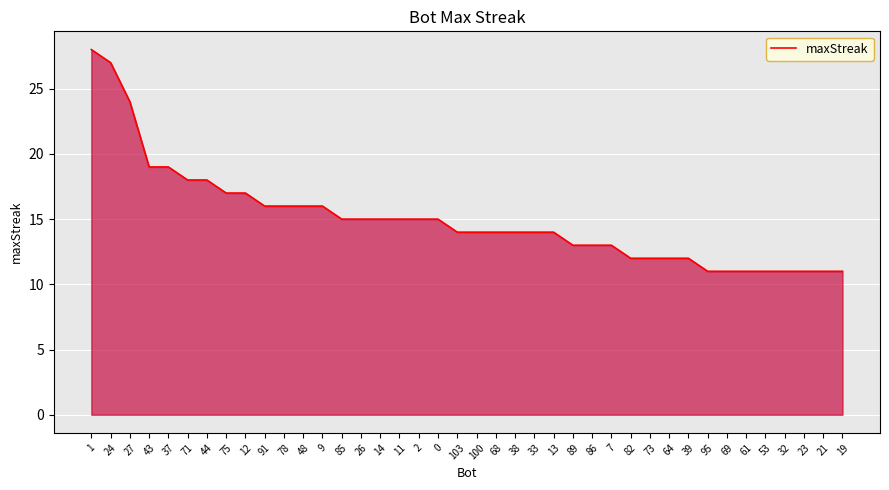

How many lines are shown in the chart?

1